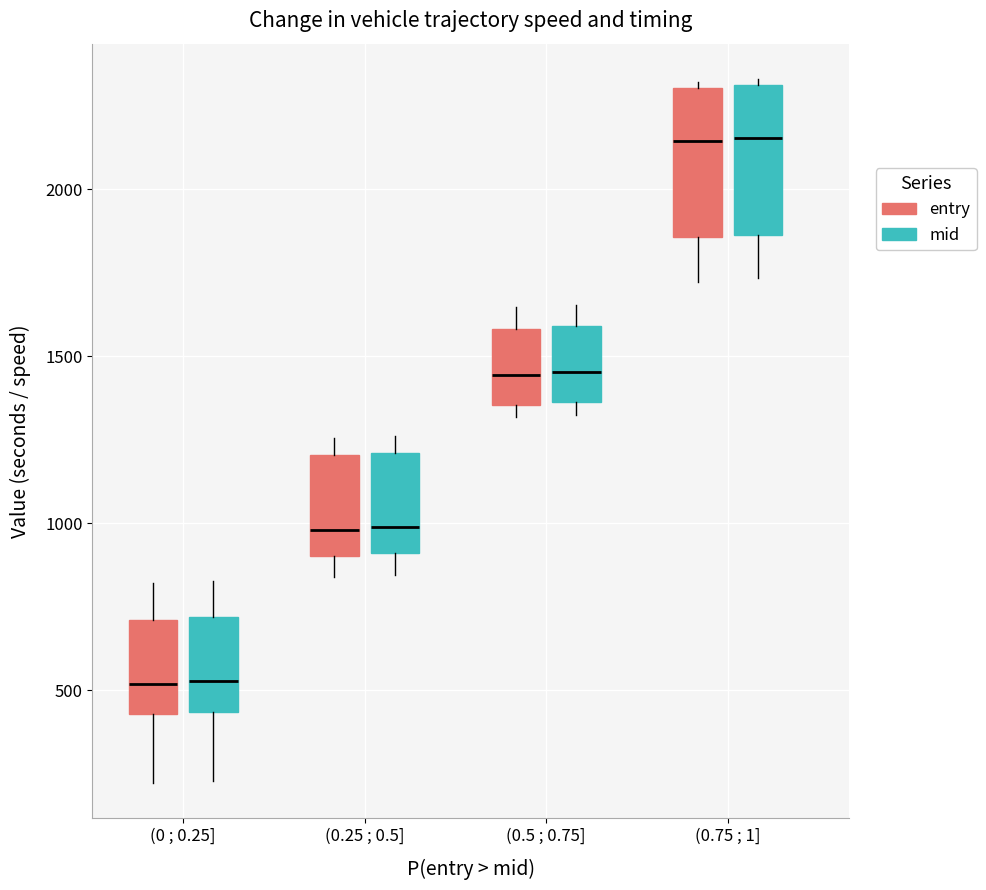

Reading left to right, transcribe this box plot: for each box, give where its median line is, the range the box spans, and where its two whiskers end, as read against the y-axis. The values are not printed on the chart, so give them approximately, as read against the axis.

(0 ; 0.25] (entry): median 500, box 450 to 700, whiskers 200 to 800
(0 ; 0.25] (mid): median 550, box 450 to 700, whiskers 250 to 850
(0.25 ; 0.5] (entry): median 1000, box 900 to 1200, whiskers 850 to 1250
(0.25 ; 0.5] (mid): median 1000, box 900 to 1200, whiskers 850 to 1250
(0.5 ; 0.75] (entry): median 1450, box 1350 to 1600, whiskers 1300 to 1650
(0.5 ; 0.75] (mid): median 1450, box 1350 to 1600, whiskers 1300 to 1650
(0.75 ; 1] (entry): median 2150, box 1850 to 2300, whiskers 1700 to 2300 (just above the box's upper edge)
(0.75 ; 1] (mid): median 2150, box 1850 to 2300, whiskers 1750 to 2350